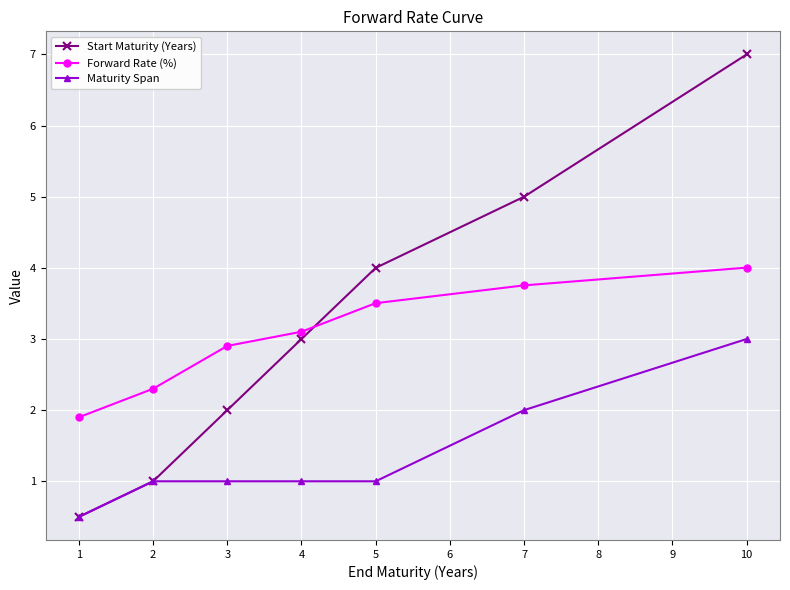

What is the value of the Forward Rate (%) point at the 3rd from the left?

2.9